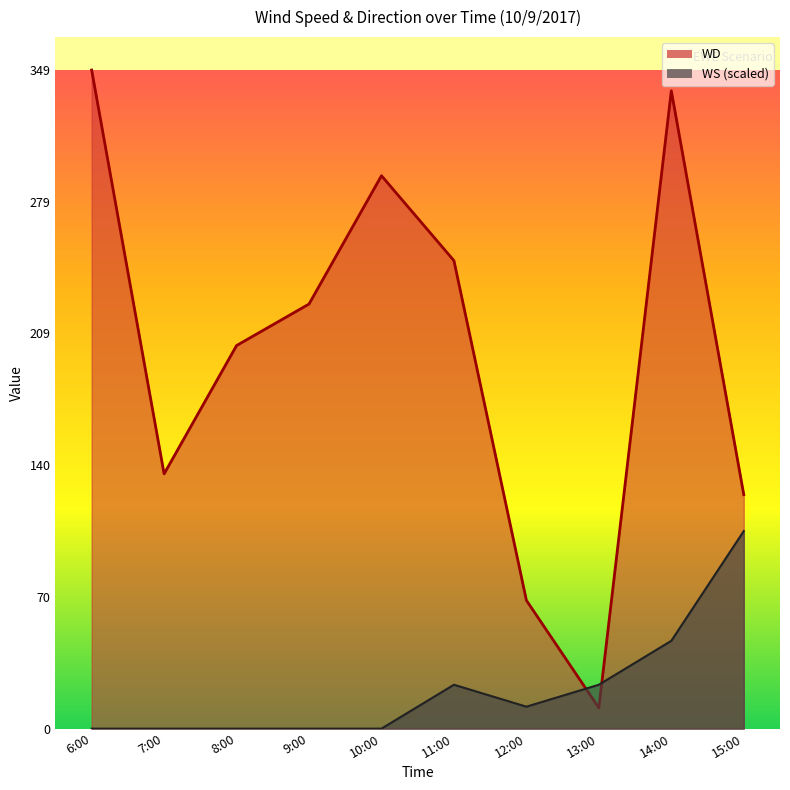

True or false: WS has a value of 46.5 at 14:00.

True